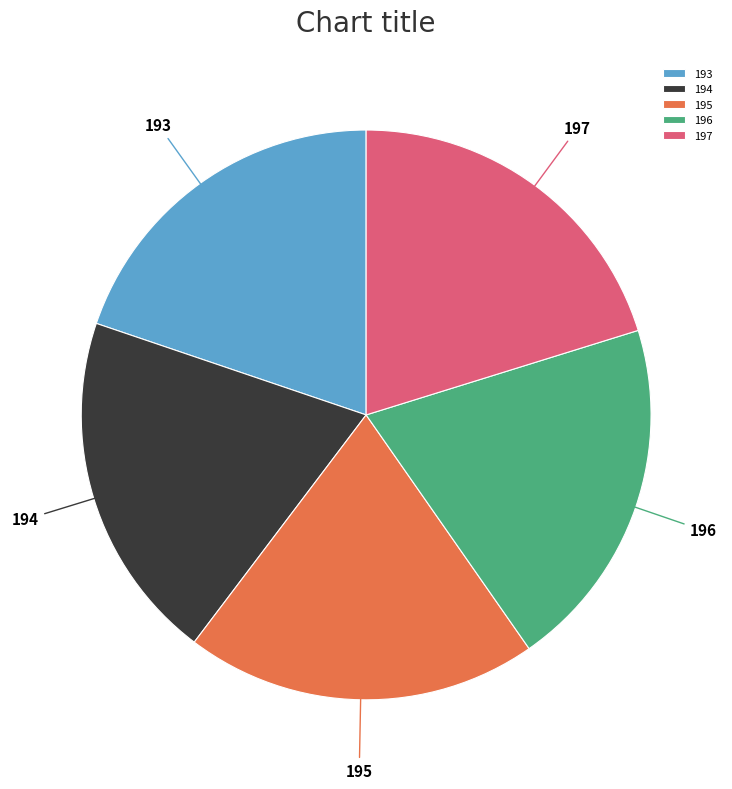

Does 195 represent more than half of the total?

No